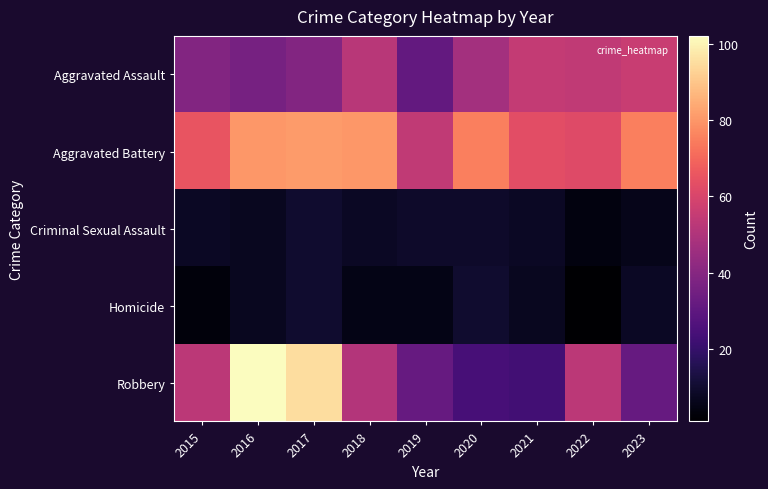

Reading left to right, what are all the values shown in this chart?

Aggravated Assault: 2015=39	2016=36	2017=39	2018=52	2019=31	2020=47	2021=55	2022=54	2023=56
Aggravated Battery: 2015=65	2016=80	2017=81	2018=80	2019=54	2020=75	2021=63	2022=62	2023=75
Criminal Sexual Assault: 2015=8	2016=7	2017=10	2018=8	2019=9	2020=9	2021=8	2022=4	2023=6
Homicide: 2015=3	2016=7	2017=10	2018=5	2019=5	2020=10	2021=7	2022=1	2023=8
Robbery: 2015=53	2016=102	2017=95	2018=51	2019=32	2020=24	2021=23	2022=53	2023=32